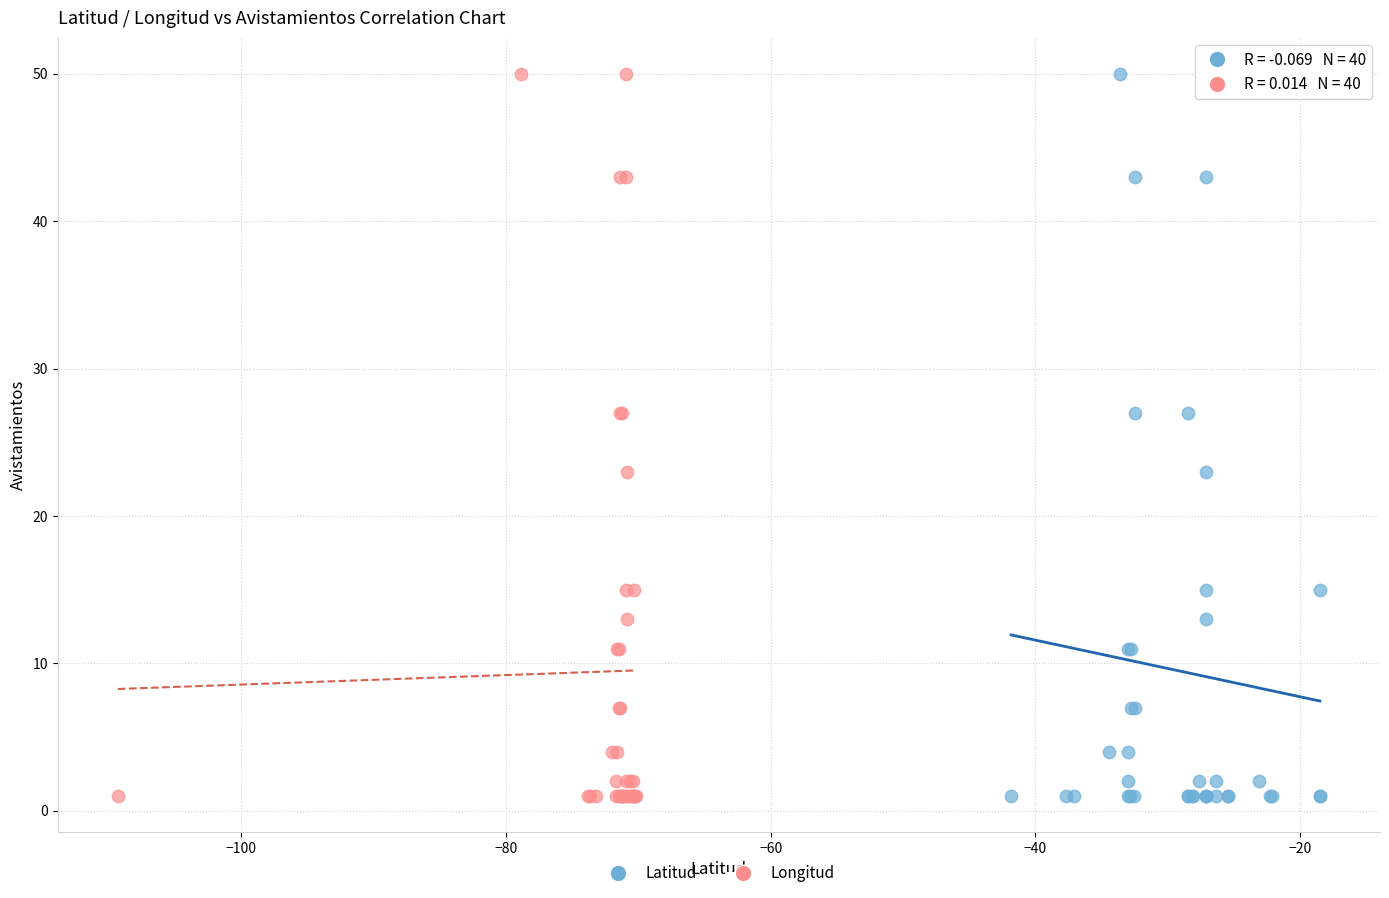

What are all the series names shown in the legend?

Latitud, Longitud